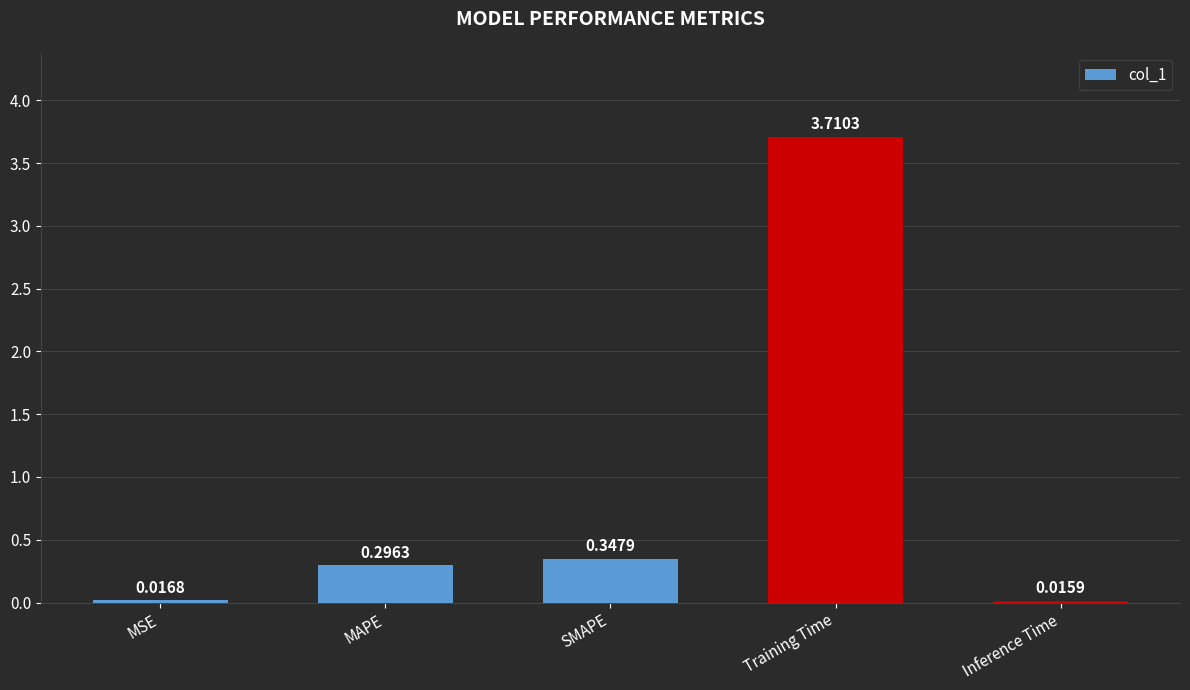

Which has a higher value, MSE or MAPE?

MAPE